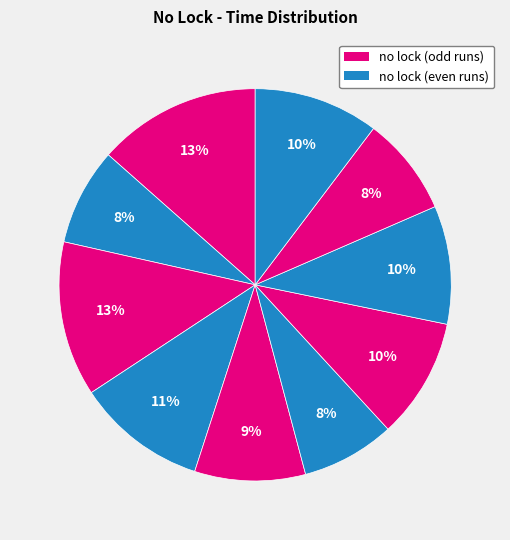

Count the number of slices in the pie.

10